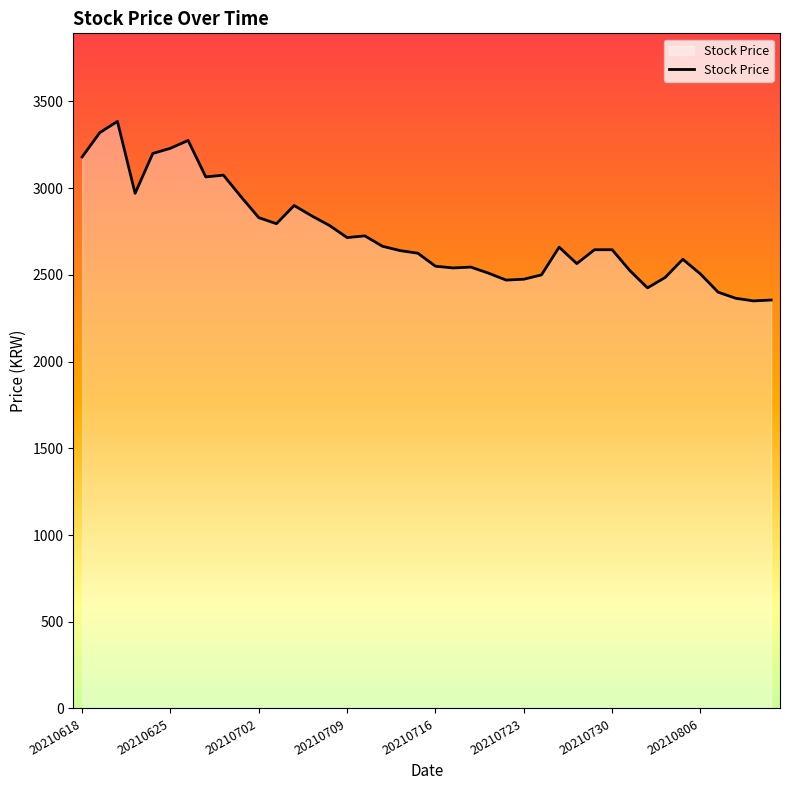

What is the maximum value shown in the chart?

3385